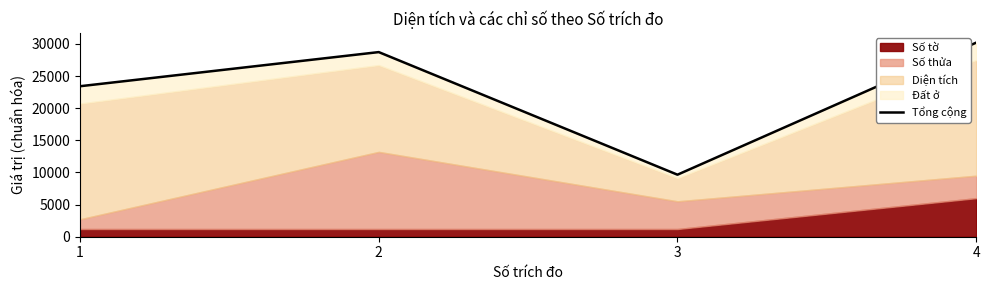

Reading right to left, what are all the values shown in this chart?

4=30195.1	3=9650.7	2=28725.0	1=23414.6